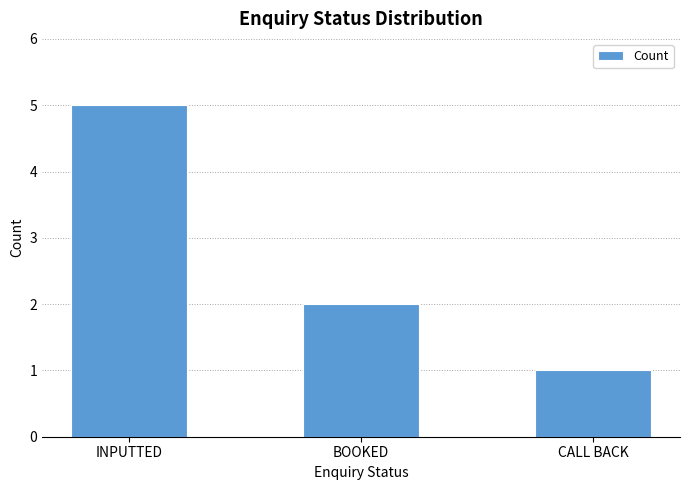

Is it true that the value at INPUTTED is 5?

True